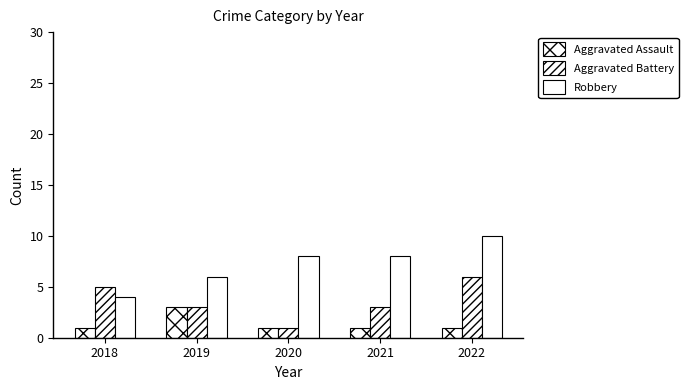

How many values in the Robbery series are below 8?

2